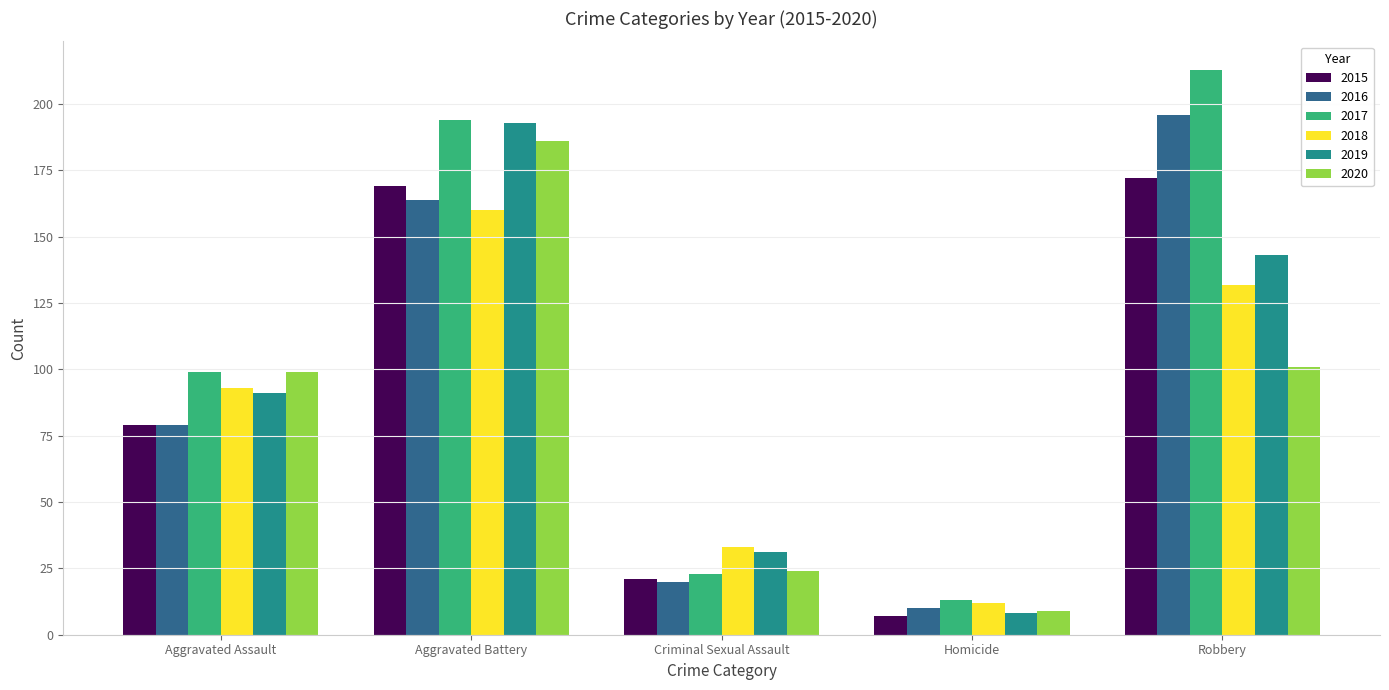

What is the spread (max minus min) of values at Robbery?

112